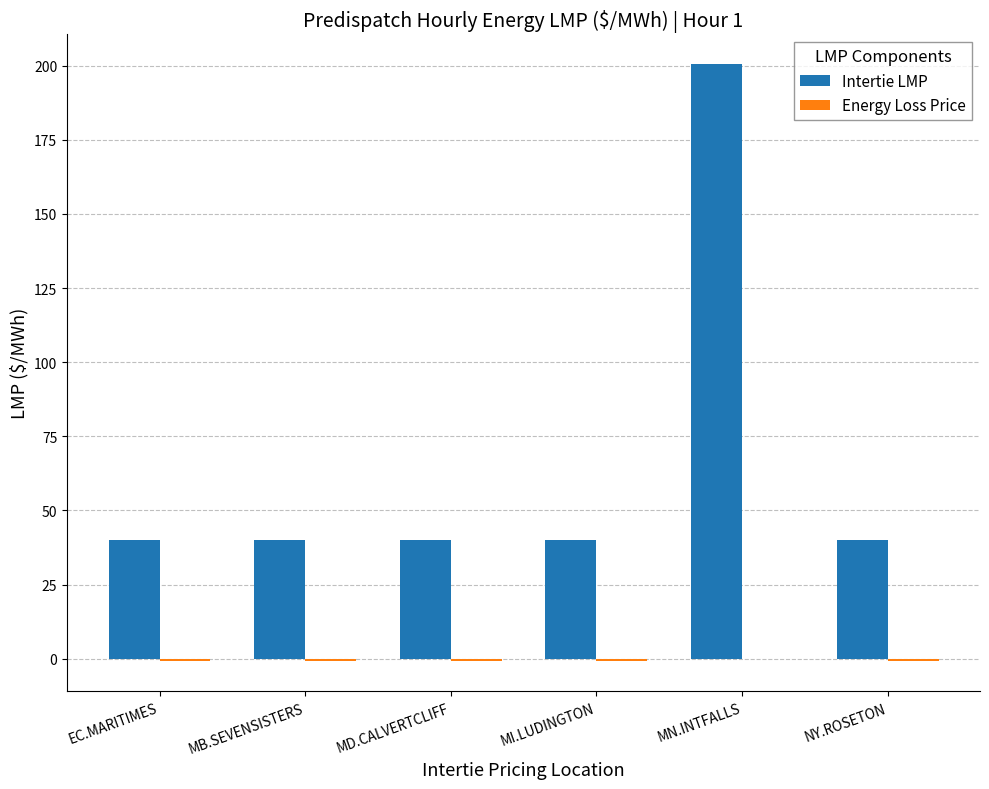

What is the spread (max minus min) of values at EC.MARITIMES?

40.8